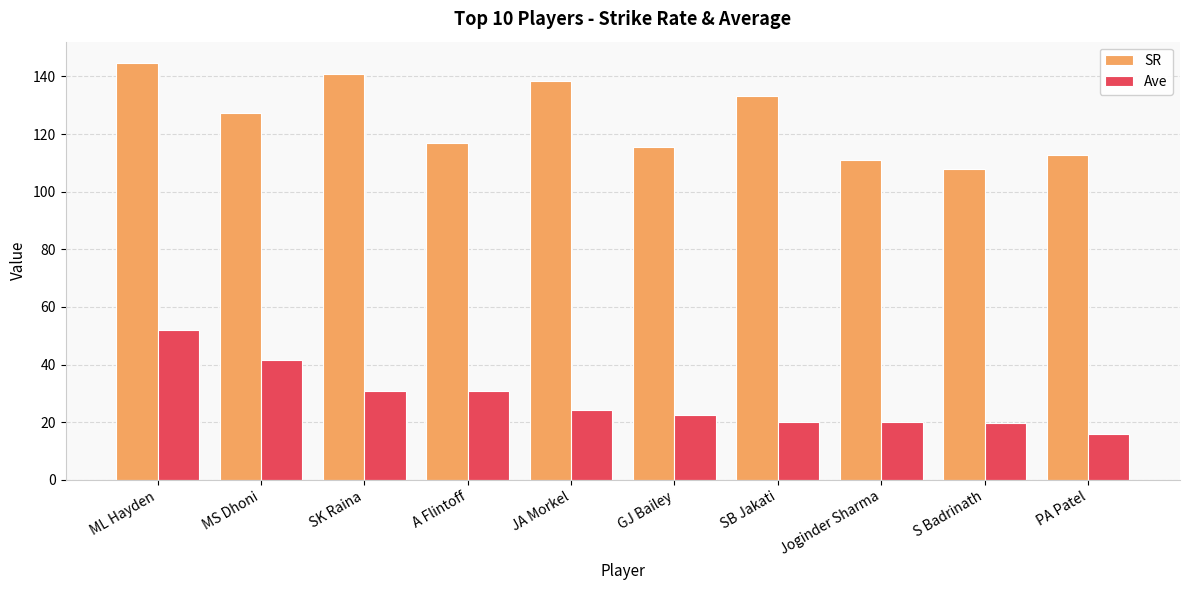

What is the spread (max minus min) of values at JA Morkel?

114.3